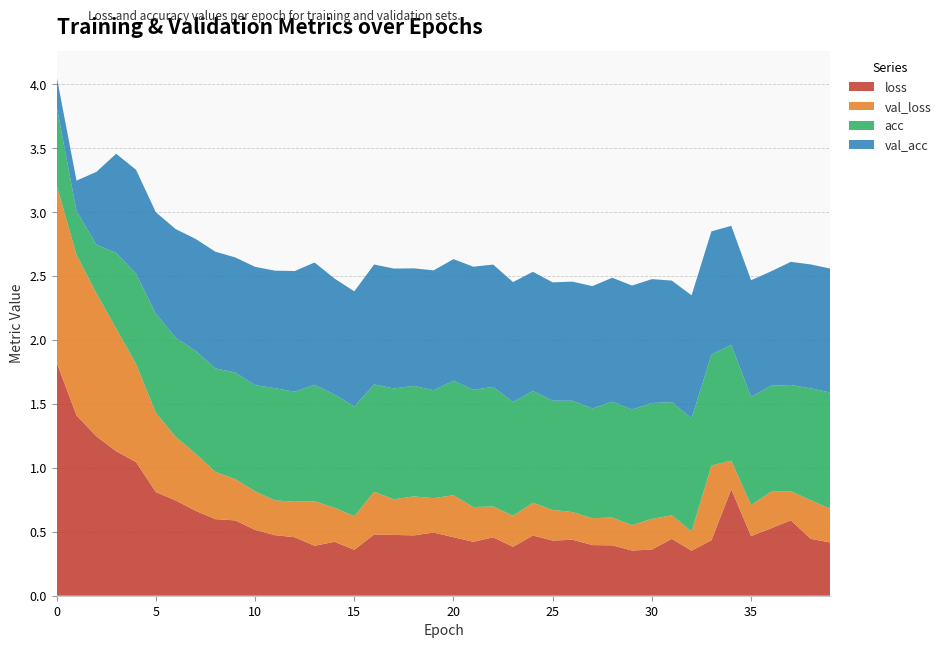

Reading left to right, extract all data points from this chart.

loss: 1.8	1.4	1.2	1.1	1.0	0.8	0.7	0.7	0.6	0.6	0.5	0.5	0.5	0.4	0.4	0.4	0.5	0.5	0.5	0.5	0.5	0.4	0.5	0.4	0.5	0.4	0.4	0.4	0.4	0.4	0.4	0.4	0.4	0.4	0.8	0.5	0.5	0.6	0.4	0.4
val_loss: 1.4	1.3	1.1	1.0	0.8	0.6	0.5	0.4	0.4	0.3	0.3	0.3	0.3	0.3	0.3	0.3	0.3	0.3	0.3	0.3	0.3	0.3	0.2	0.2	0.3	0.2	0.2	0.2	0.2	0.2	0.2	0.2	0.2	0.6	0.2	0.2	0.3	0.2	0.3	0.3
acc: 0.6	0.3	0.4	0.6	0.7	0.8	0.8	0.8	0.8	0.8	0.8	0.9	0.9	0.9	0.9	0.9	0.8	0.9	0.9	0.8	0.9	0.9	0.9	0.9	0.9	0.9	0.9	0.9	0.9	0.9	0.9	0.9	0.9	0.9	0.9	0.8	0.8	0.8	0.9	0.9
val_acc: 0.2	0.2	0.6	0.8	0.8	0.8	0.9	0.9	0.9	0.9	0.9	0.9	0.9	1.0	0.9	0.9	0.9	0.9	0.9	0.9	0.9	1.0	1.0	0.9	0.9	0.9	0.9	1.0	1.0	1.0	1.0	0.9	1.0	1.0	0.9	0.9	0.9	1.0	1.0	1.0